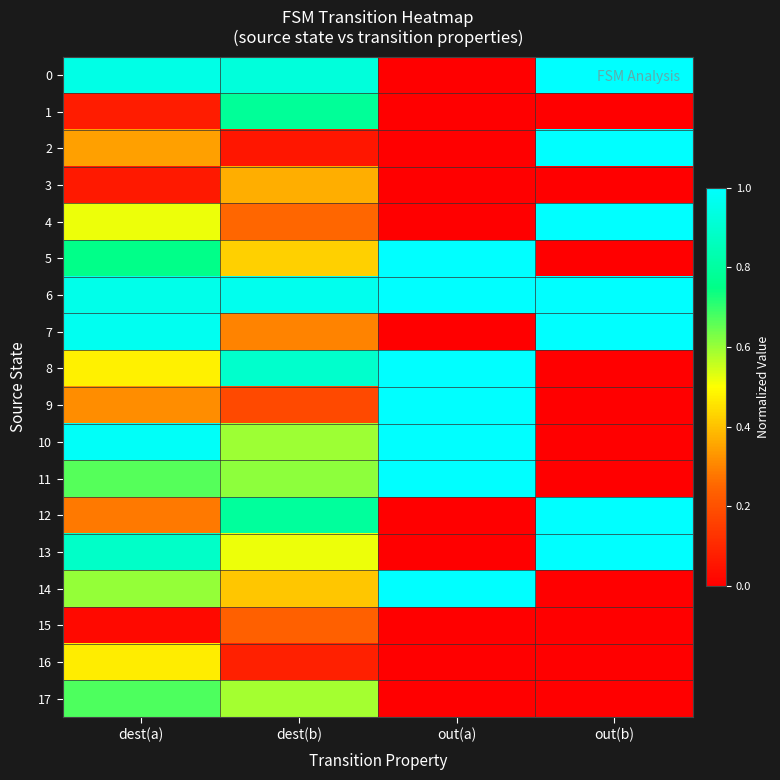

At which category is the sum across all series the highest?

dest(a)